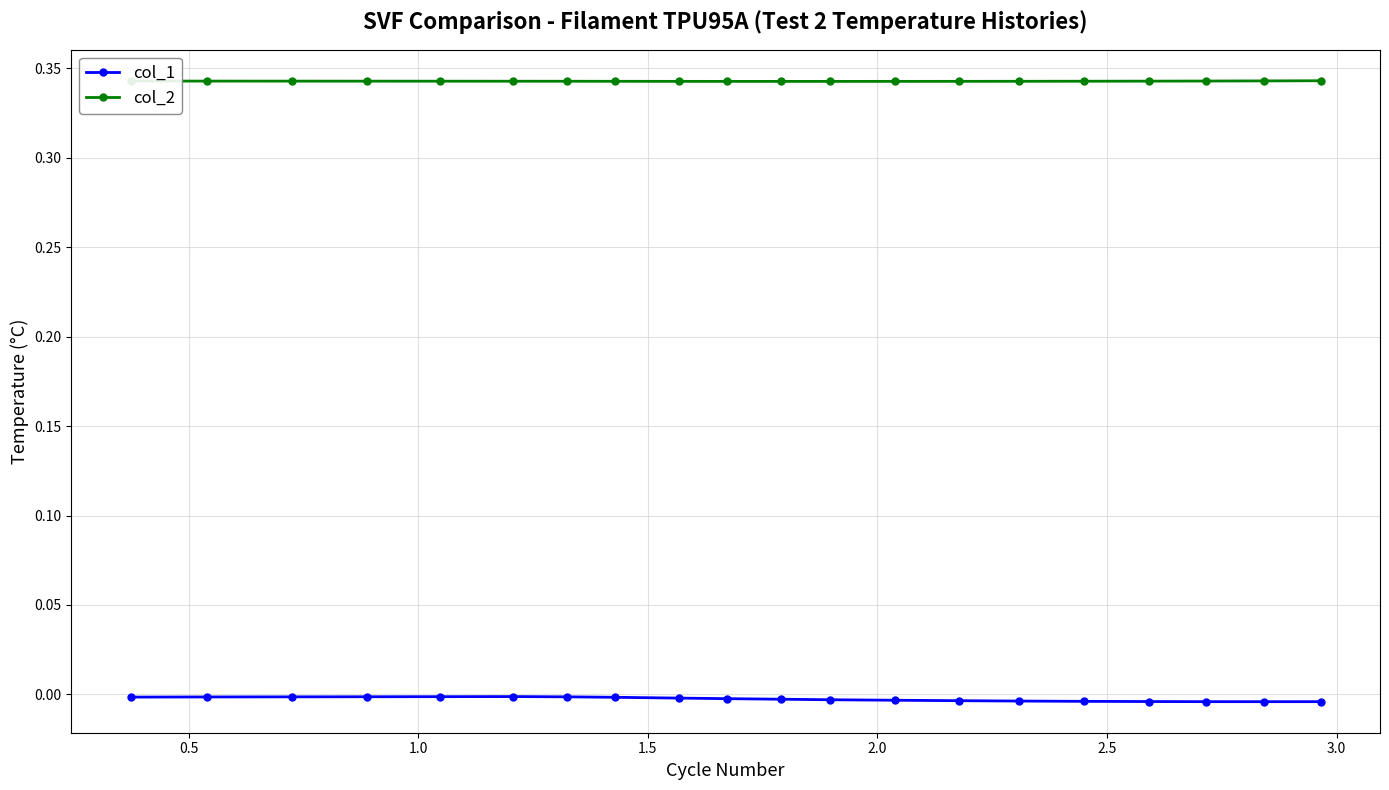

List the series in order of their peak value, lowest first.

col_1, col_2